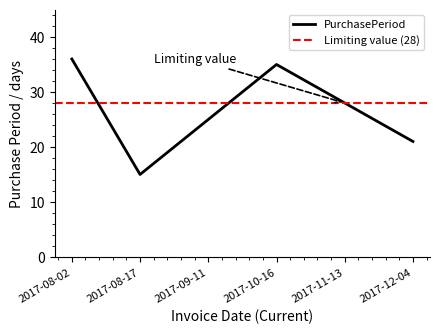

What is the value of the 1st point from the left?

36